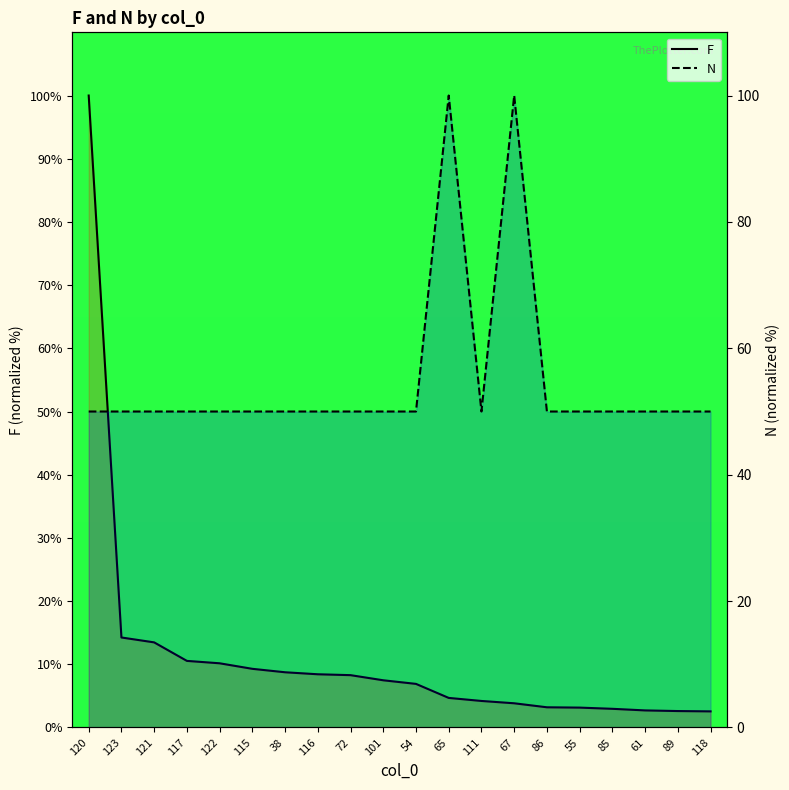

Count the number of data series in this chart.

2